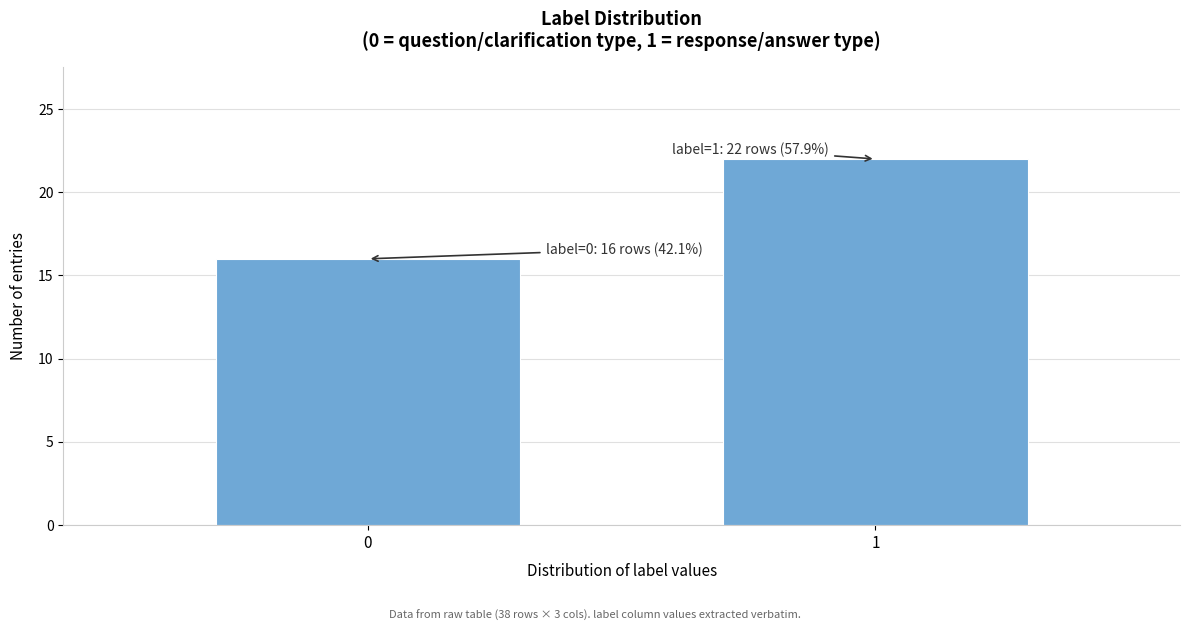

Reading right to left, what are all the values shown in this chart?

1=22	0=16